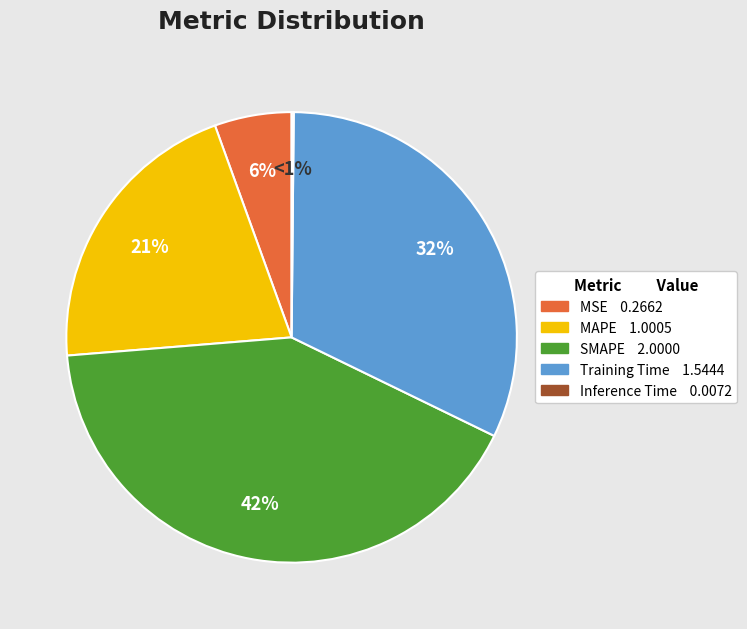

Is there a majority slice in this chart?

No